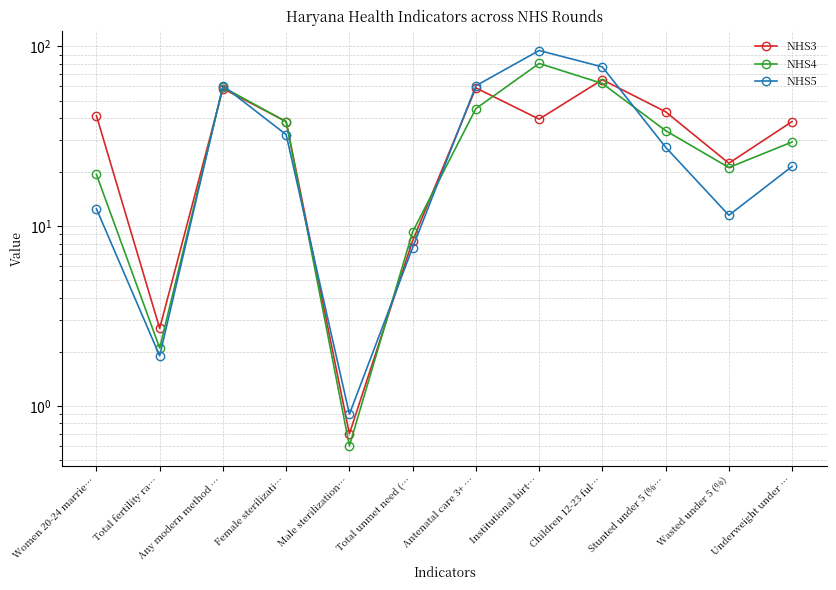

Between Antenatal care 3+ … and Underweight under …, which series saw the biggest shift?

NHS5